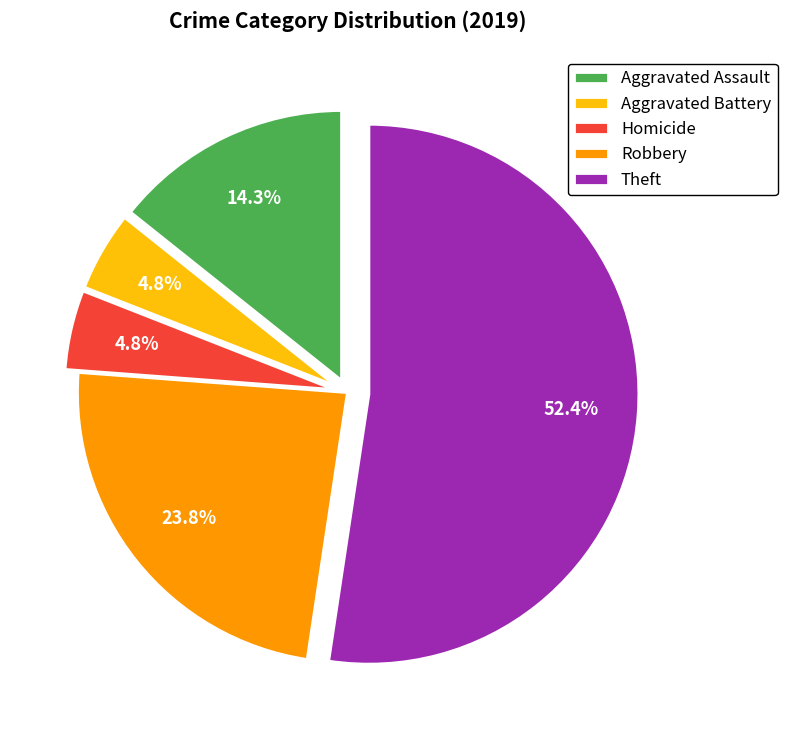

To the nearest percent, what is the difference between the Theft and Homicide slice percentages?

48%